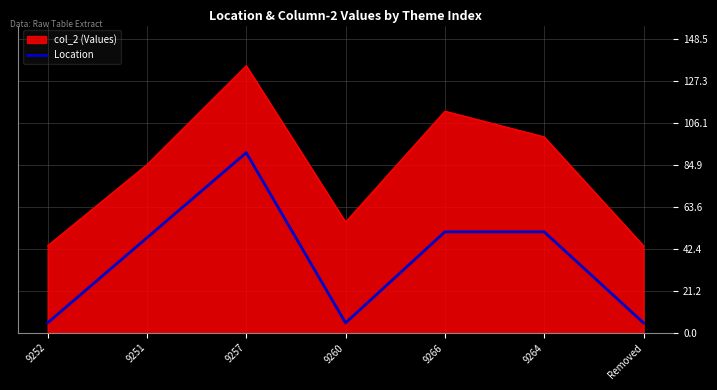

What is the spread (max minus min) of values at 9252?

39